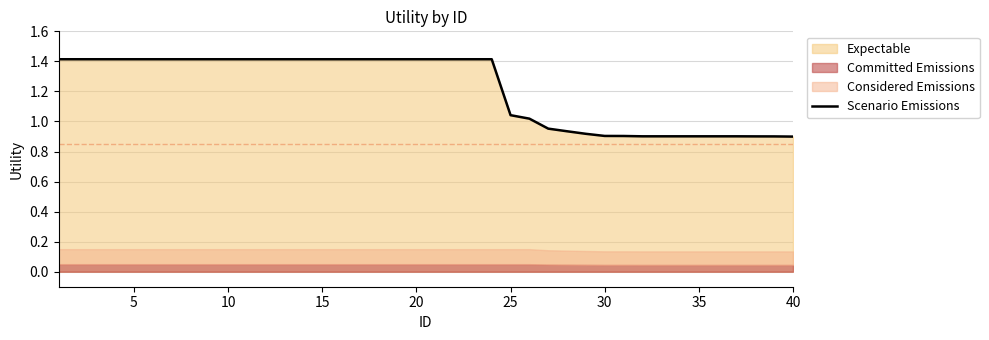

Reading left to right, what are all the values shown in this chart?

1.4	1.4	1.4	1.4	1.4	1.4	1.4	1.4	1.4	1.4	1.4	1.4	1.4	1.4	1.4	1.4	1.4	1.4	1.4	1.4	1.4	1.4	1.4	1.4	1.0	1.0	1.0	0.9	0.9	0.9	0.9	0.9	0.9	0.9	0.9	0.9	0.9	0.9	0.9	0.9